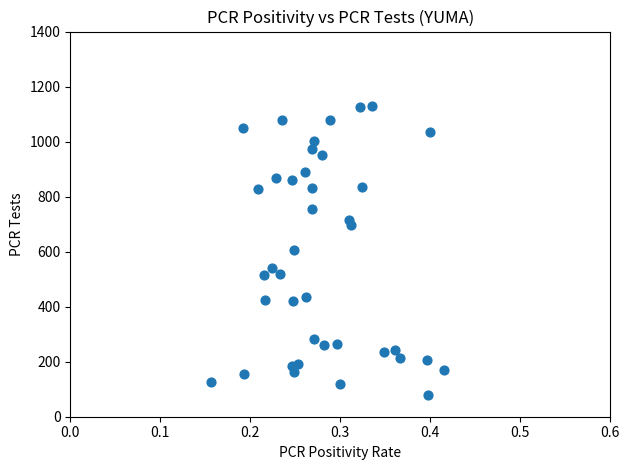

What is the range of Y values (max minus min)?

1052